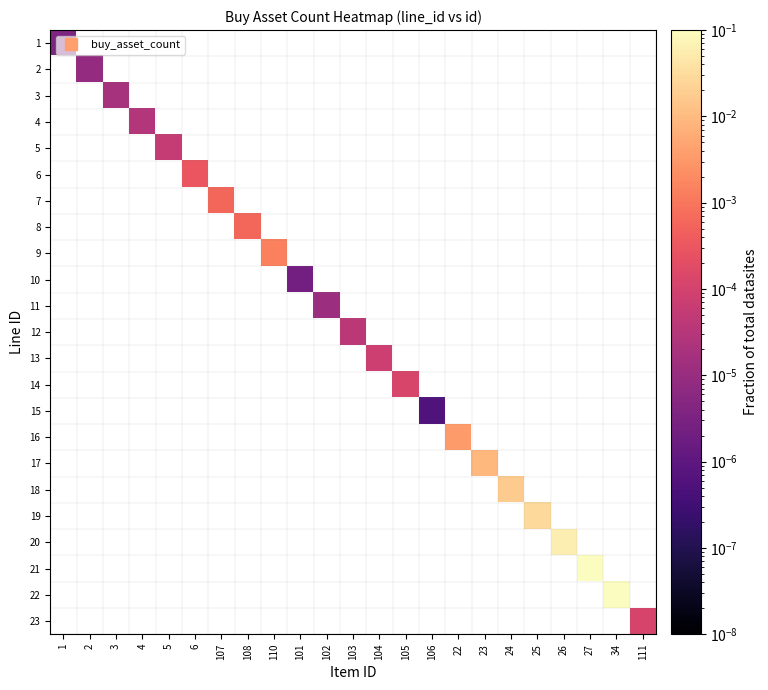

Is the value of 9 at 25 greater than the value of 8 at 22?

No